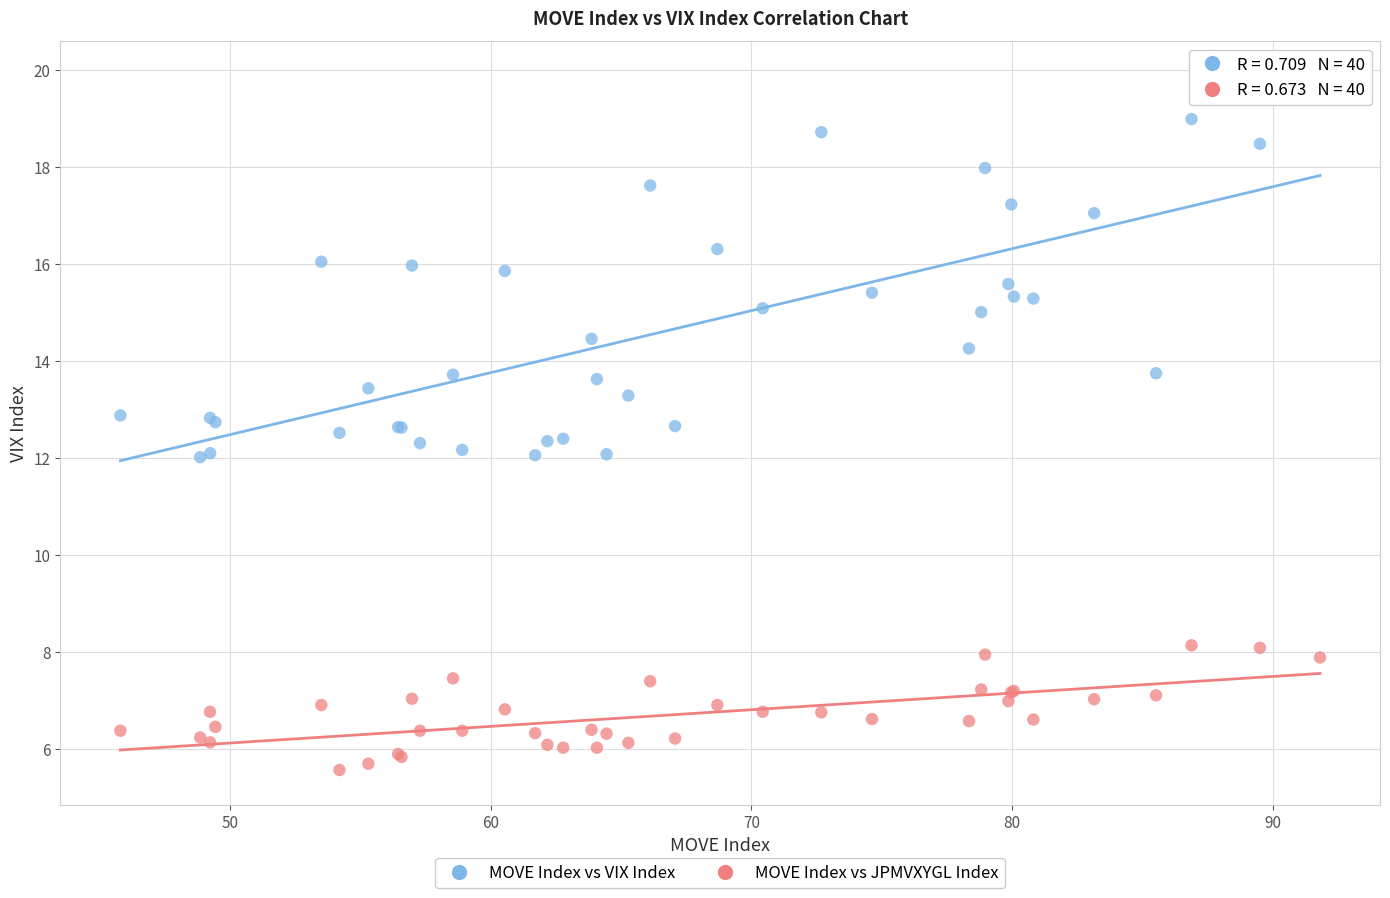

What are all the series names shown in the legend?

MOVE Index vs VIX Index, MOVE Index vs JPMVXYGL Index